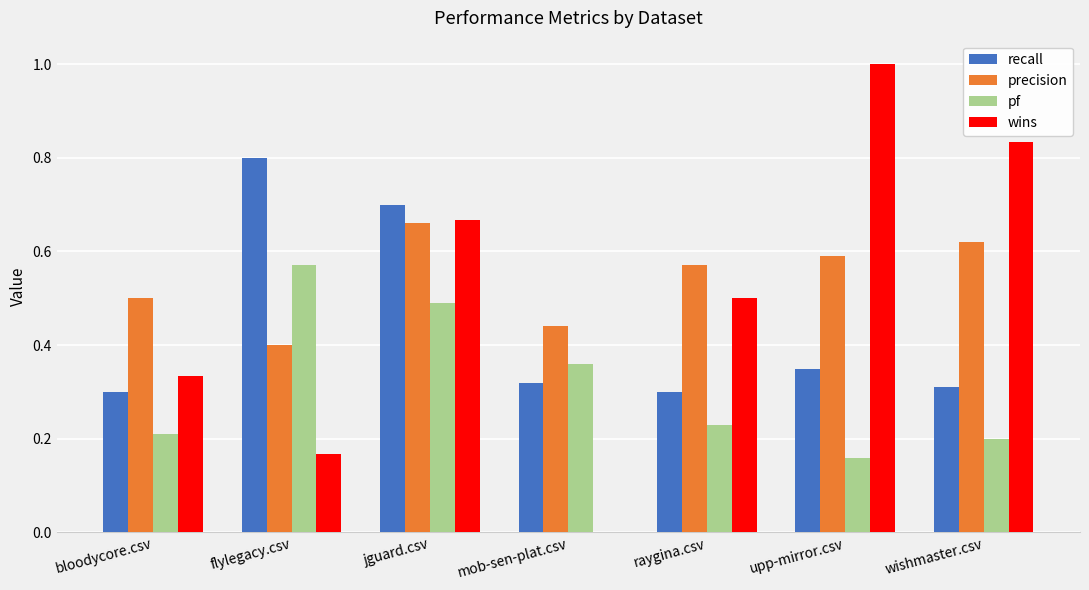

The value of precision at upp-mirror.csv is 0.4. True or false?

False